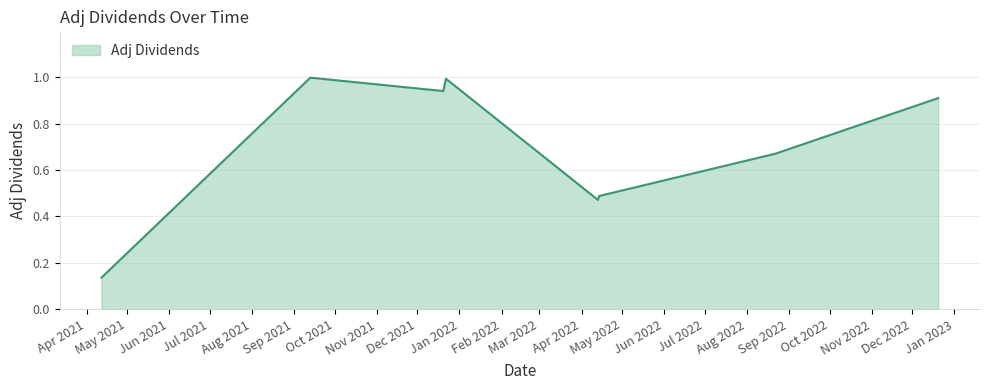

How many interior local peaks (higher than both neighbors) does the data have?

2